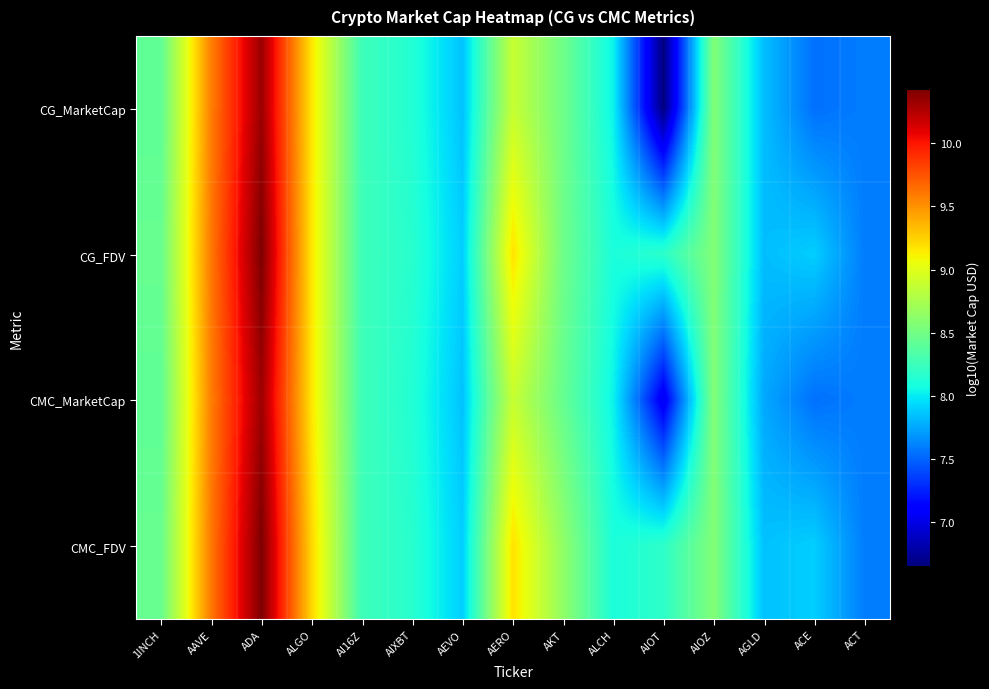

Reading left to right, list all the values displayed in this chart.

CG_MarketCap: 1INCH=8.4	AAVE=9.6	ADA=10.3	ALGO=9.2	AI16Z=8.3	AIXBT=8.1	AEVO=7.9	AERO=8.9	AKT=8.5	ALCH=8.0	AIOT=6.7	AIOZ=8.6	AGLD=7.8	ACE=7.5	ACT=7.6
CG_FDV: 1INCH=8.4	AAVE=9.6	ADA=10.4	ALGO=9.2	AI16Z=8.3	AIXBT=8.2	AEVO=7.9	AERO=9.2	AKT=8.5	ALCH=8.1	AIOT=8.2	AIOZ=8.6	AGLD=7.8	ACE=7.9	ACT=7.6
CMC_MarketCap: 1INCH=8.4	AAVE=9.6	ADA=10.3	ALGO=9.2	AI16Z=8.3	AIXBT=8.1	AEVO=7.9	AERO=8.9	AKT=8.4	ALCH=8.0	AIOT=7.0	AIOZ=8.6	AGLD=7.8	ACE=7.5	ACT=7.6
CMC_FDV: 1INCH=8.4	AAVE=9.6	ADA=10.4	ALGO=9.2	AI16Z=8.3	AIXBT=8.2	AEVO=7.9	AERO=9.2	AKT=8.6	ALCH=8.1	AIOT=8.2	AIOZ=8.6	AGLD=7.8	ACE=7.9	ACT=7.6